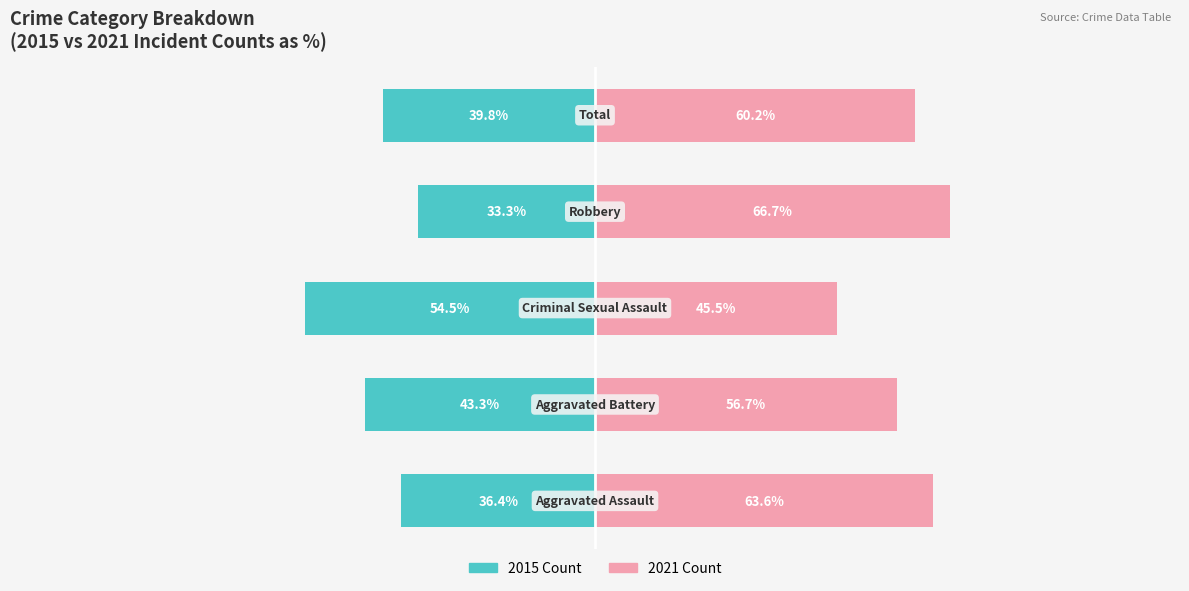

At how many categories does at least one series exceed -32?

5